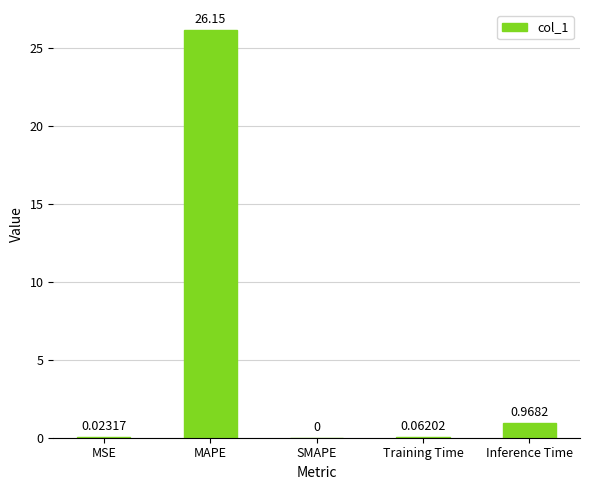

Where is the data nearest to the value 13?

Inference Time